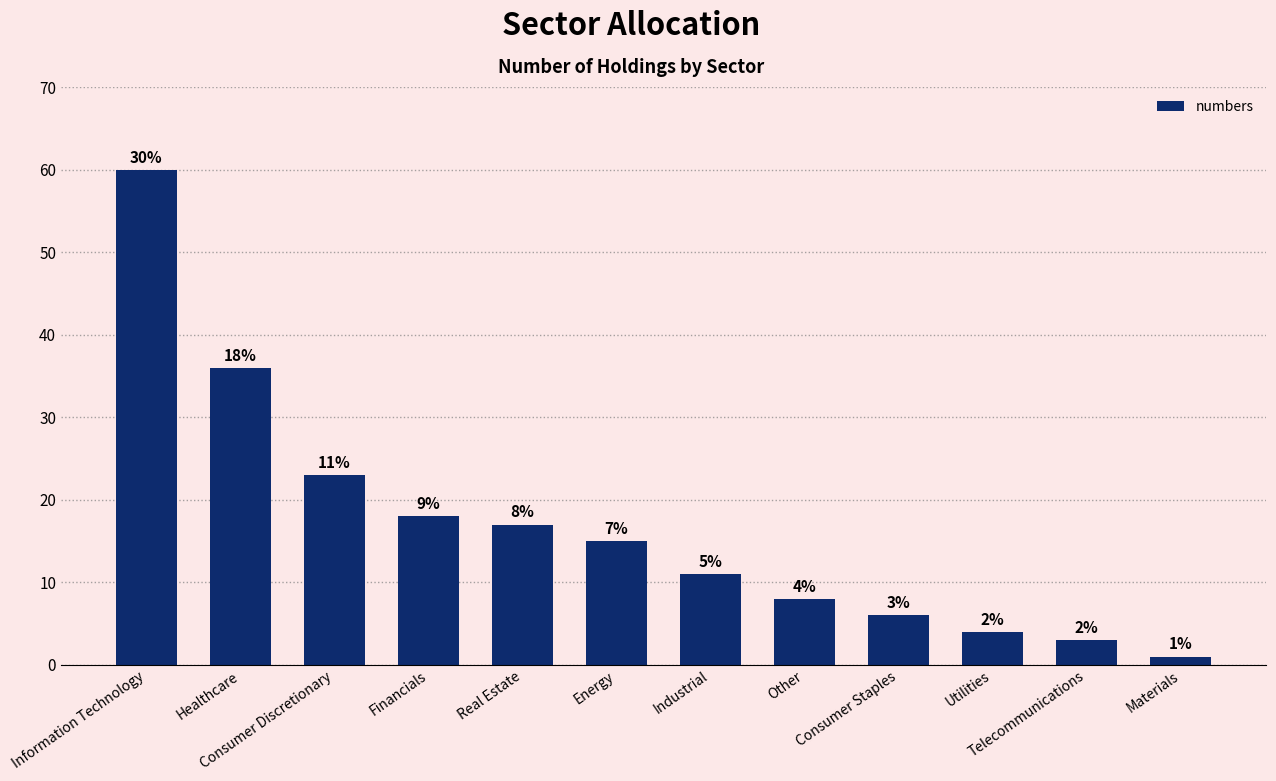

Are the bars grouped side by side (vs. stacked)?

No